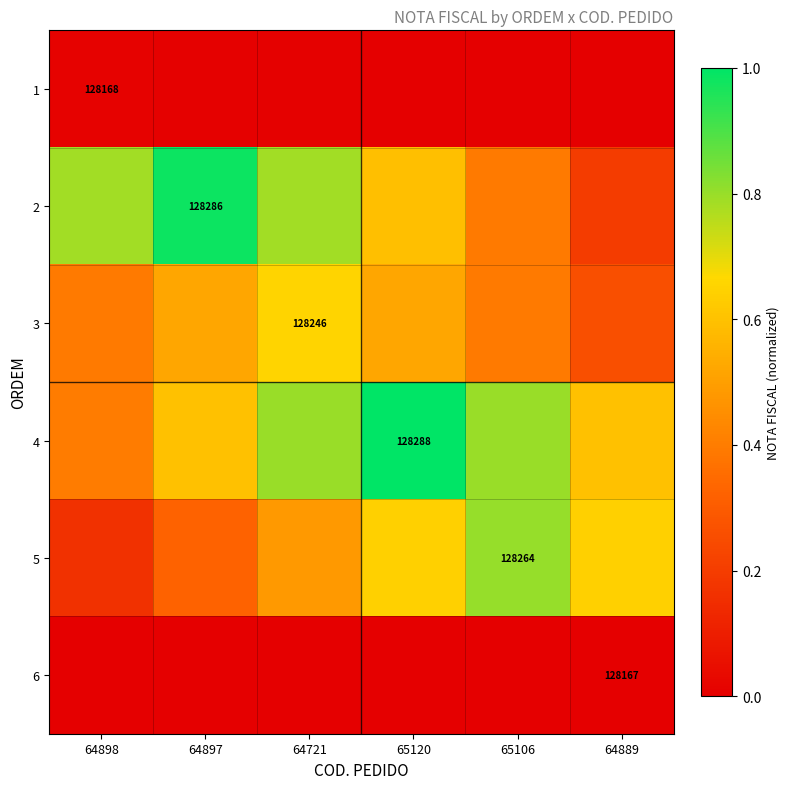

What is the minimum value for 3?

0.3